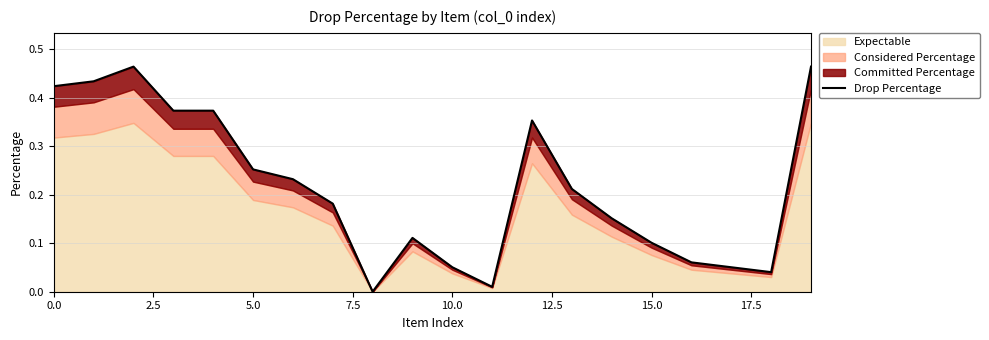

What is the difference between the values at 15.0 and 7.5?

0.1